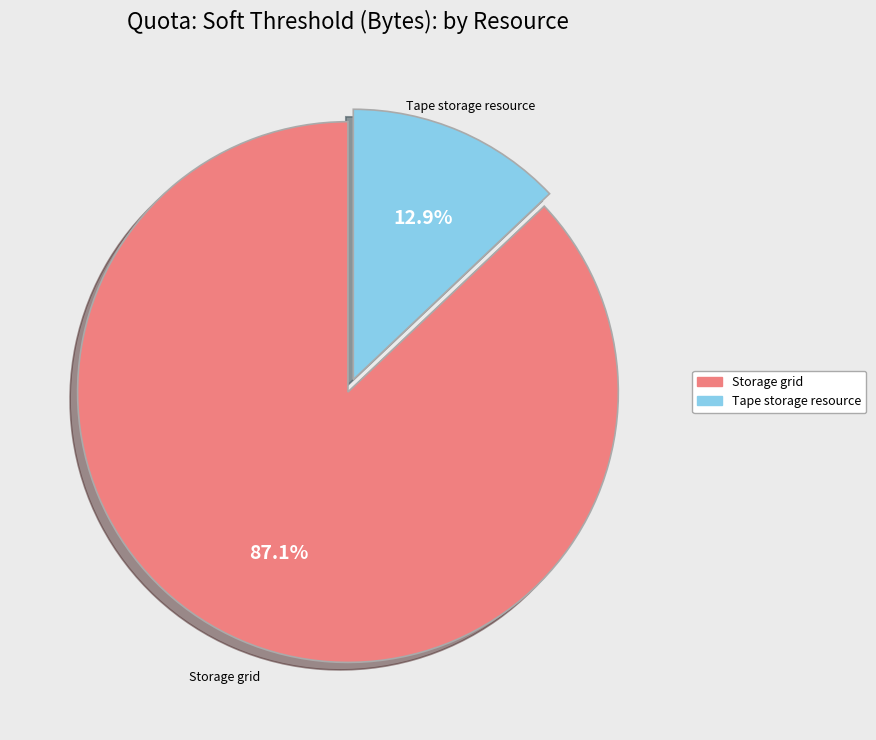

Which slice is the largest?

Storage grid